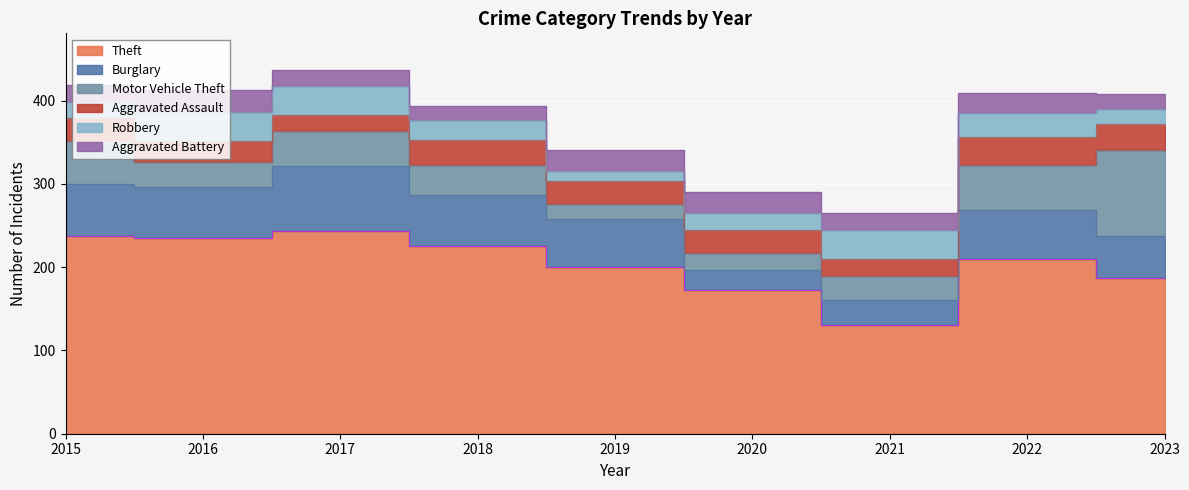

Reading left to right, extract all data points from this chart.

Theft: 2015=237	2016=235	2017=243	2018=225	2019=200	2020=173	2021=131	2022=210	2023=187
Burglary: 2015=63	2016=61	2017=79	2018=62	2019=58	2020=23	2021=29	2022=58	2023=50
Motor Vehicle Theft: 2015=52	2016=30	2017=42	2018=36	2019=18	2020=21	2021=29	2022=55	2023=104
Aggravated Assault: 2015=27	2016=25	2017=19	2018=30	2019=27	2020=27	2021=21	2022=33	2023=31
Robbery: 2015=19	2016=35	2017=34	2018=24	2019=12	2020=21	2021=34	2022=29	2023=18
Aggravated Battery: 2015=21	2016=27	2017=20	2018=17	2019=26	2020=25	2021=21	2022=24	2023=18